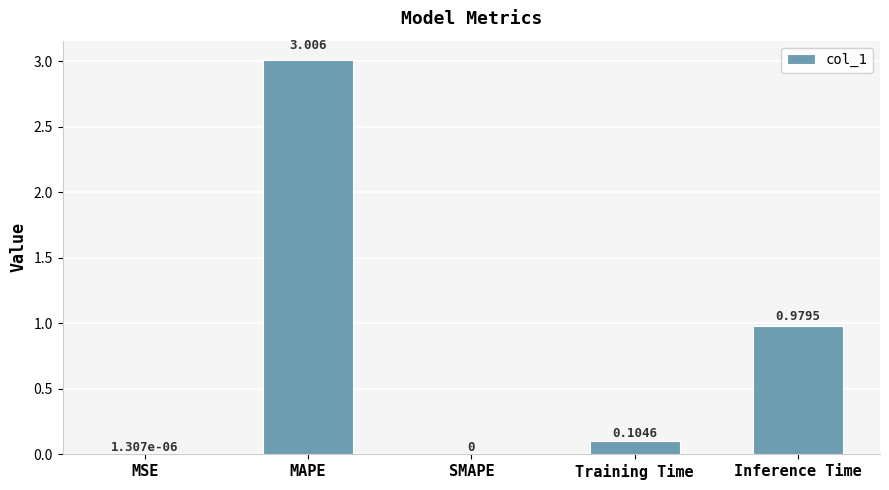

Which label corresponds to the largest value in the chart?

MAPE